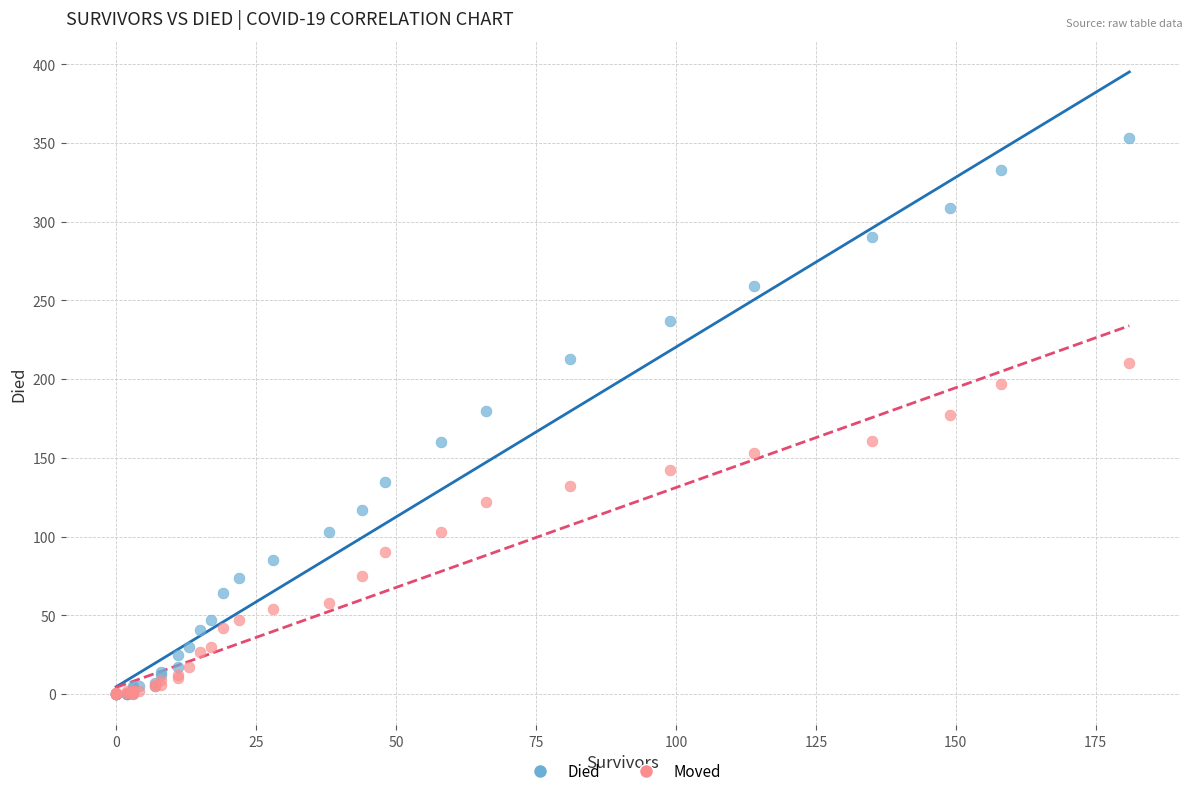

What are all the series names shown in the legend?

Died, Moved